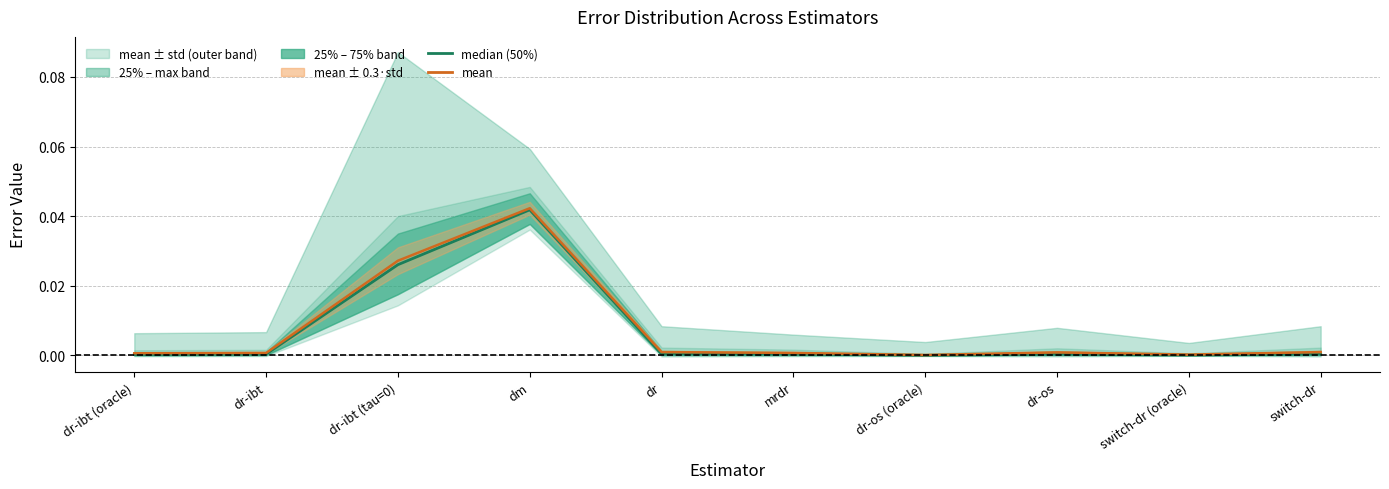

The 50% (median) series shows 0.0 at dr-ibt. True or false?

False